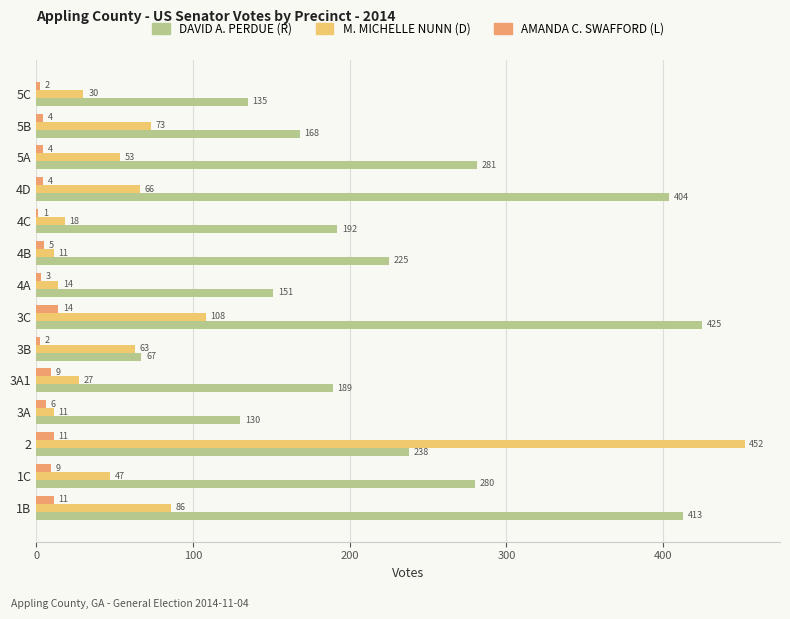

Between 1C and 5A, which series saw the biggest shift?

M. MICHELLE NUNN (D)